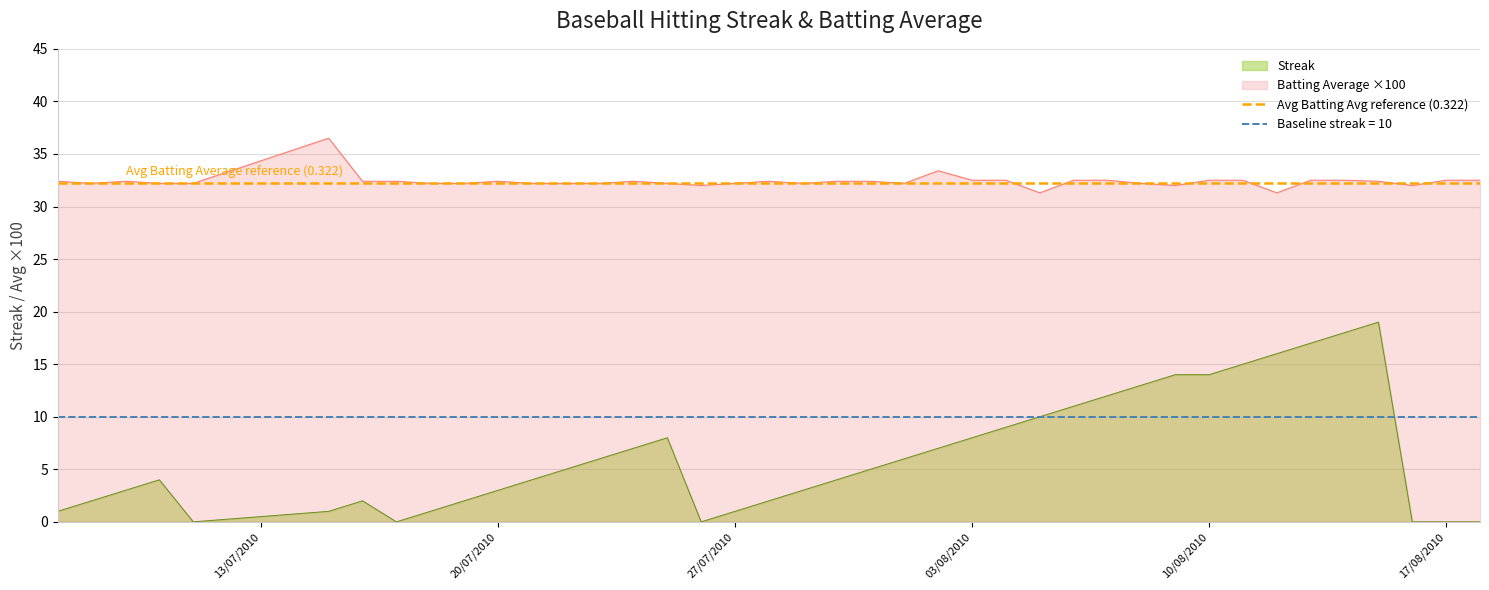

True or false: Batting Average1 and Streak intersect in this chart.

False